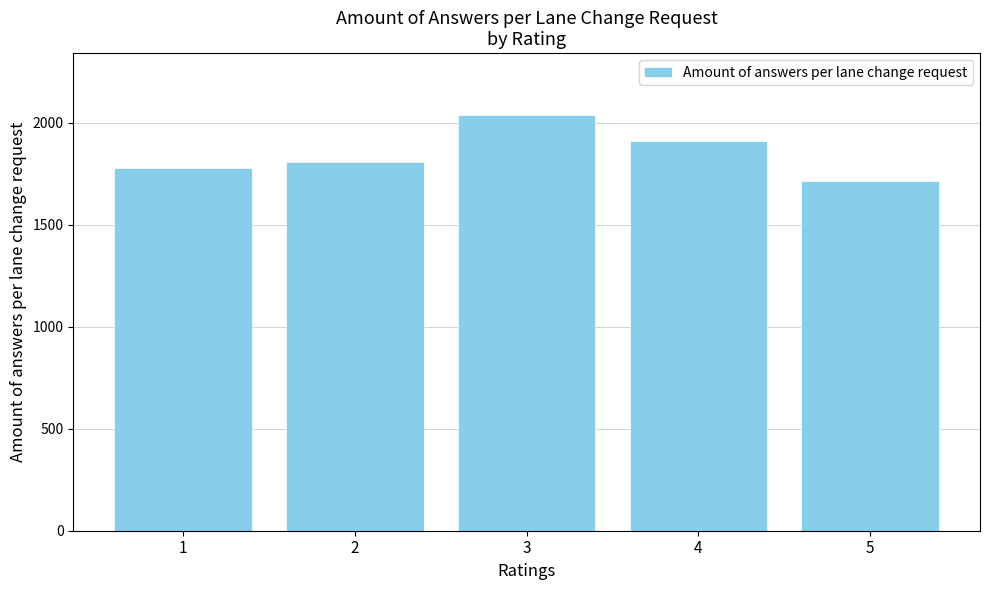

At which category does the chart reach its minimum across all series?

5